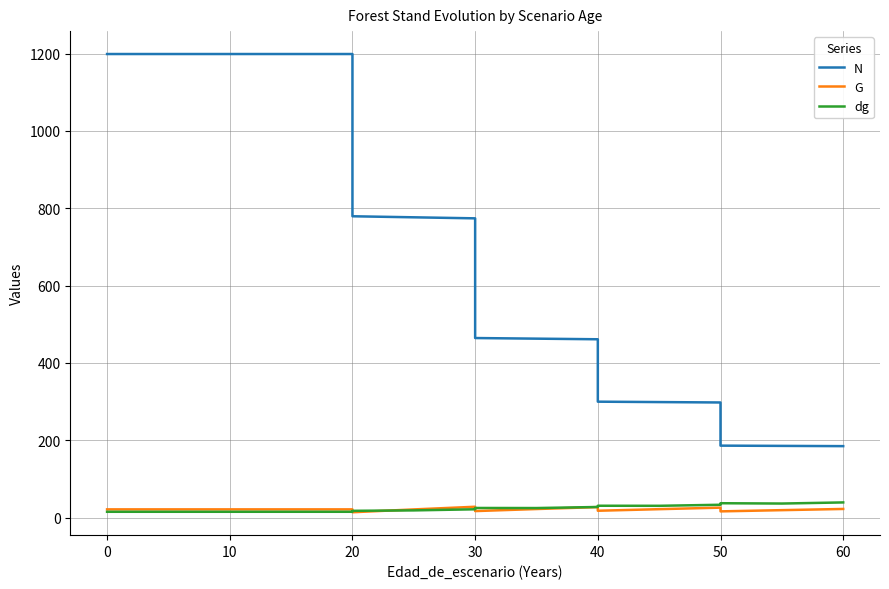

Which has a higher value, 50 or 60?

50